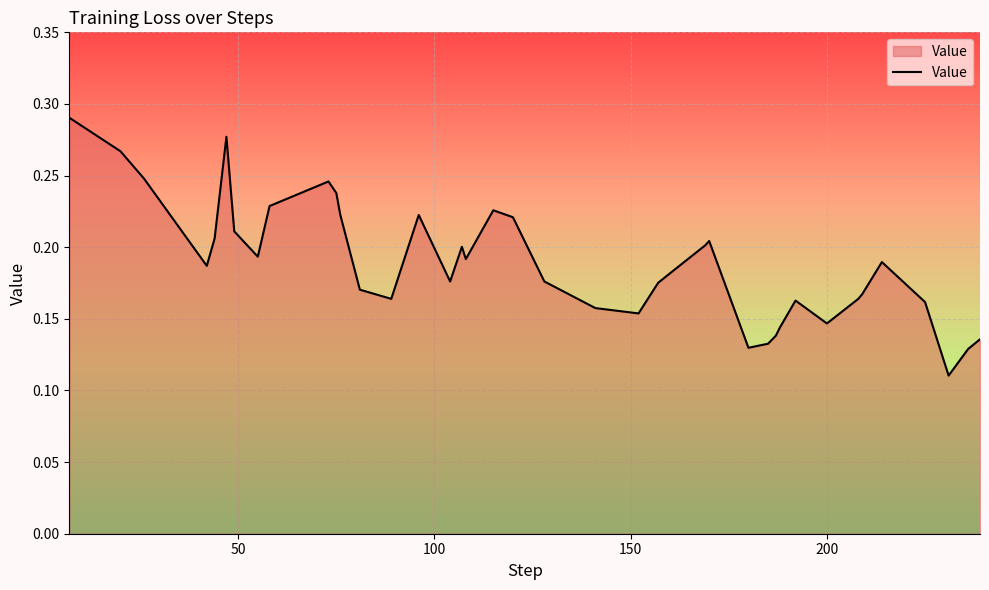

How many lines are shown in the chart?

1